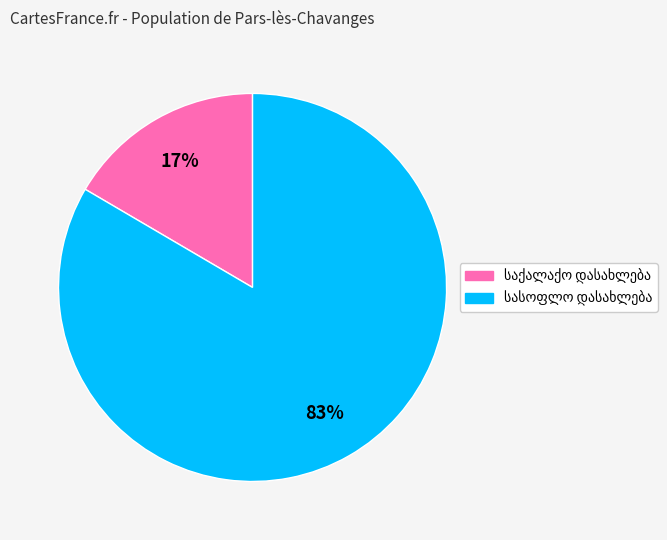

How many slices are in this pie chart?

2